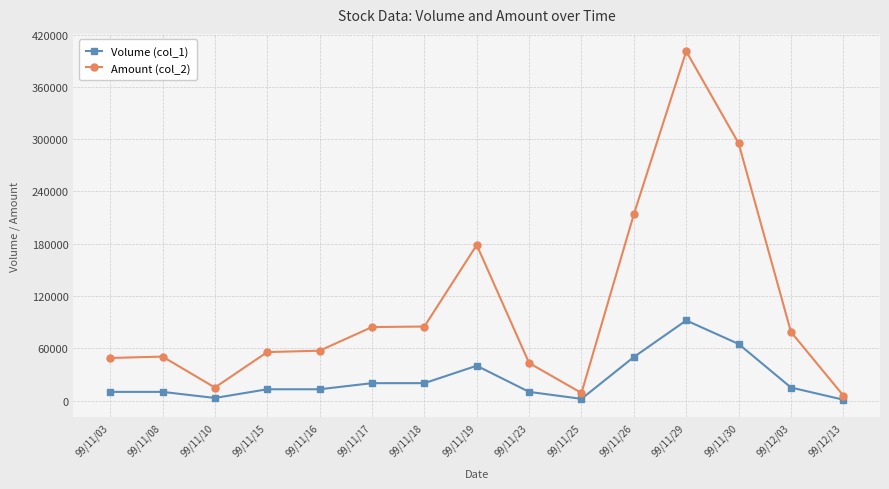

True or false: Volume (col_1) has a value of 2000 at 99/11/25.

True